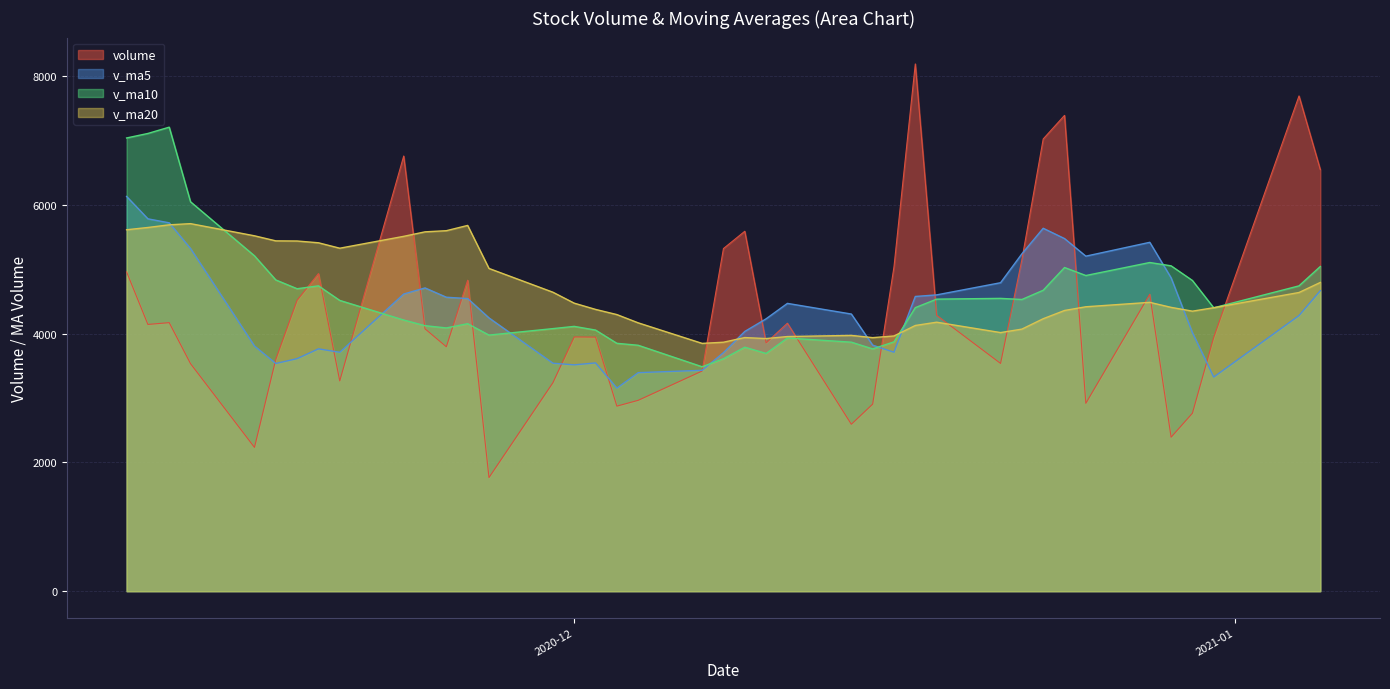

Rank the series by their maximum value, from highest to lowest.

volume, v_ma10, v_ma5, v_ma20